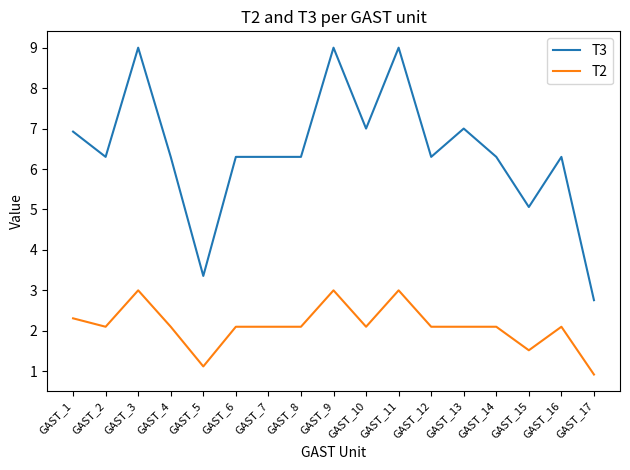

True or false: T2 and T3 cross at least once.

False